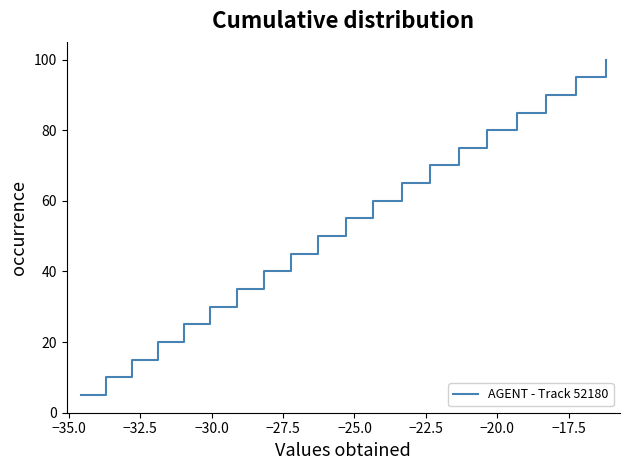

How many data points in X are less than 55?

10